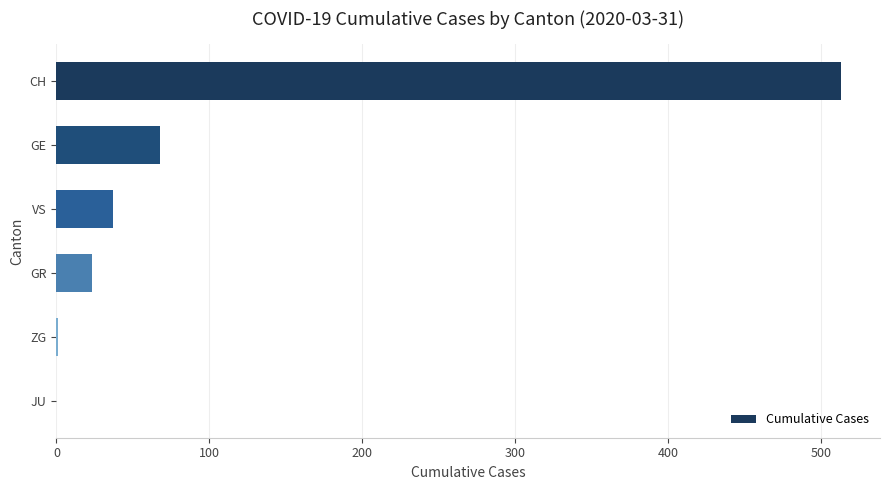

Approximately how many times larger is the value at CH compared to GR?

22.3